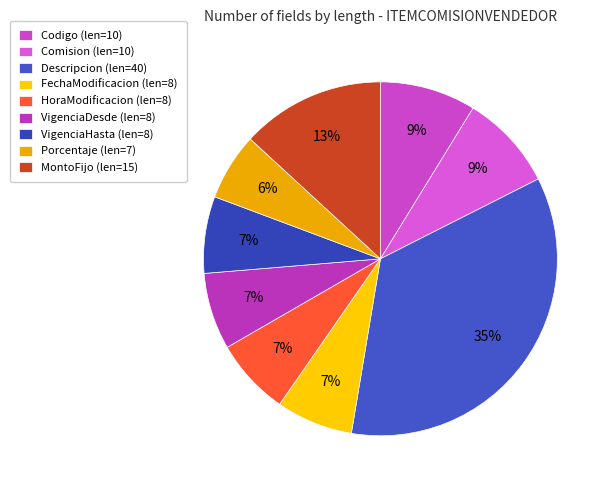

How many slices are in this pie chart?

9